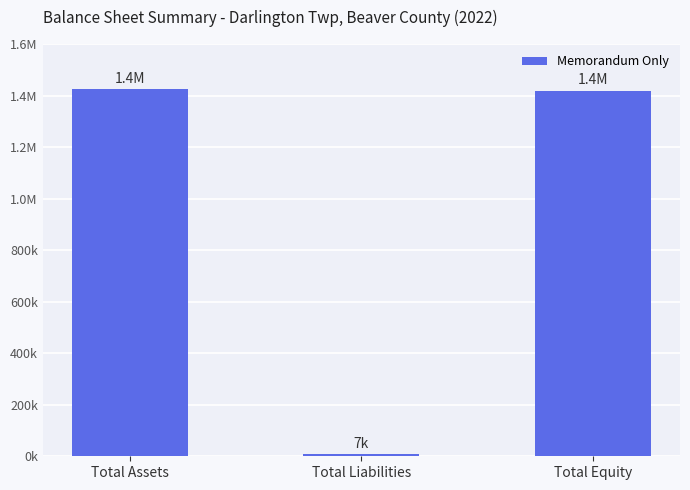

What is the difference between the maximum and second lowest values?

6995